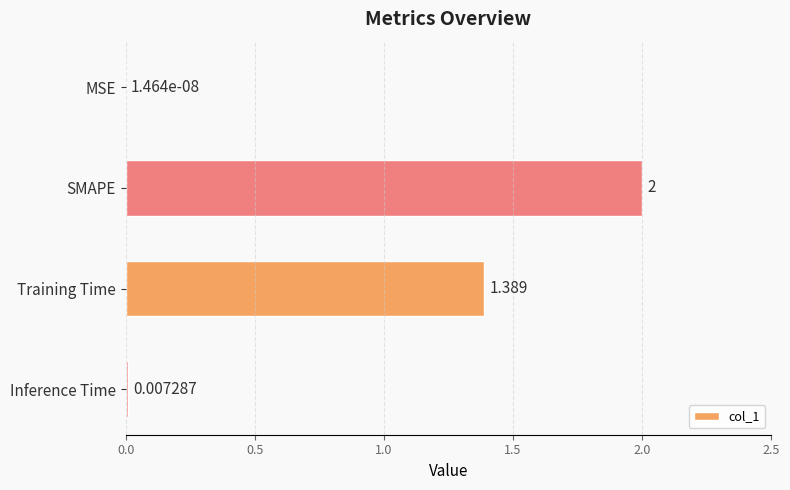

Which has a higher value, MSE or Training Time?

Training Time